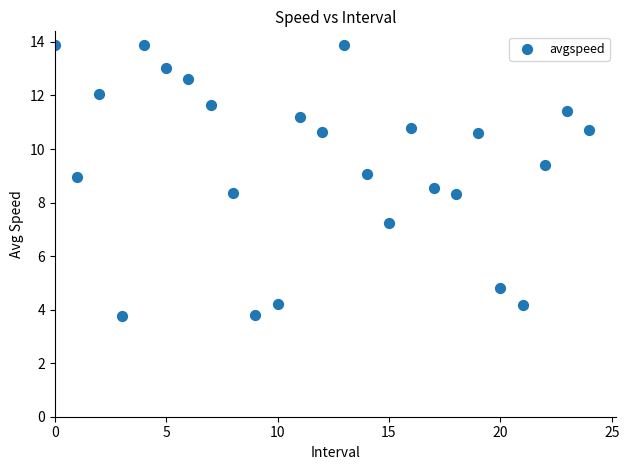

What is the range of Y values (max minus min)?

10.1